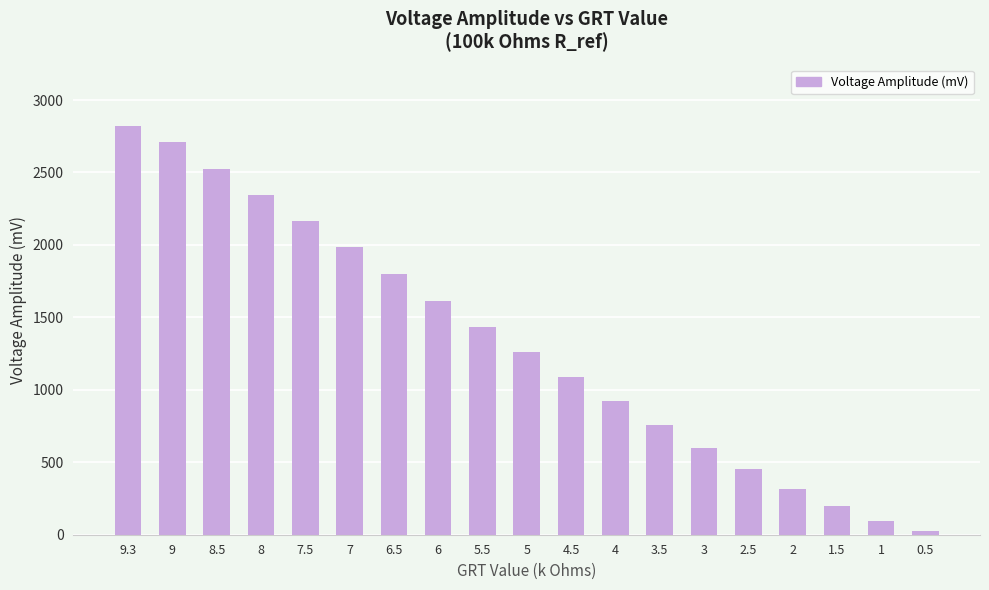

What position from the left is 2.5?

15